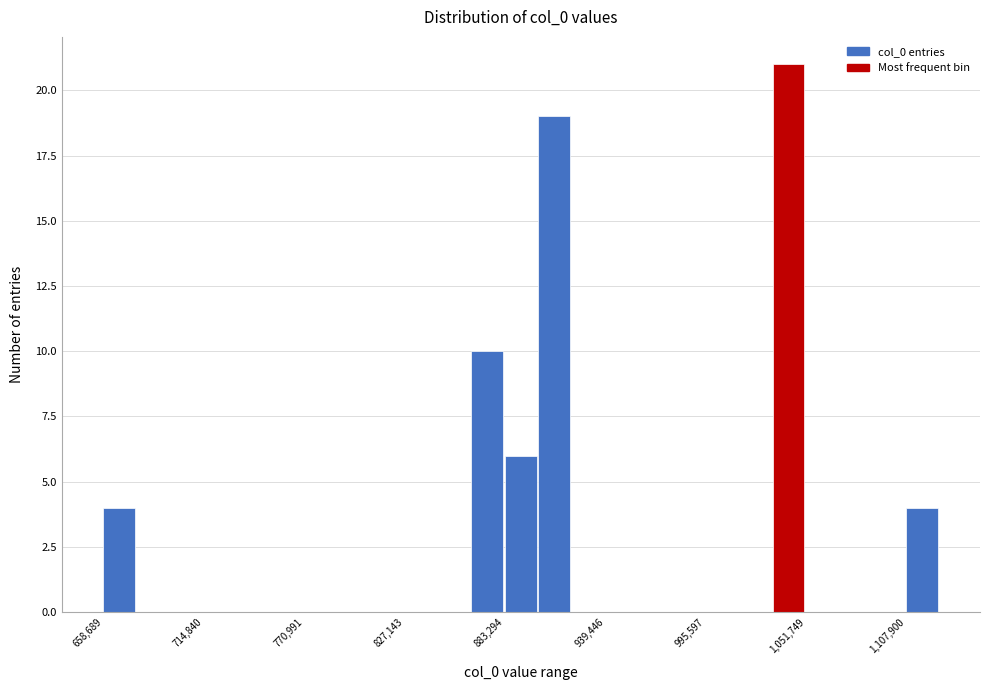

Read against the x-axis, roughly where is the centre of the tallest bar?

1040000